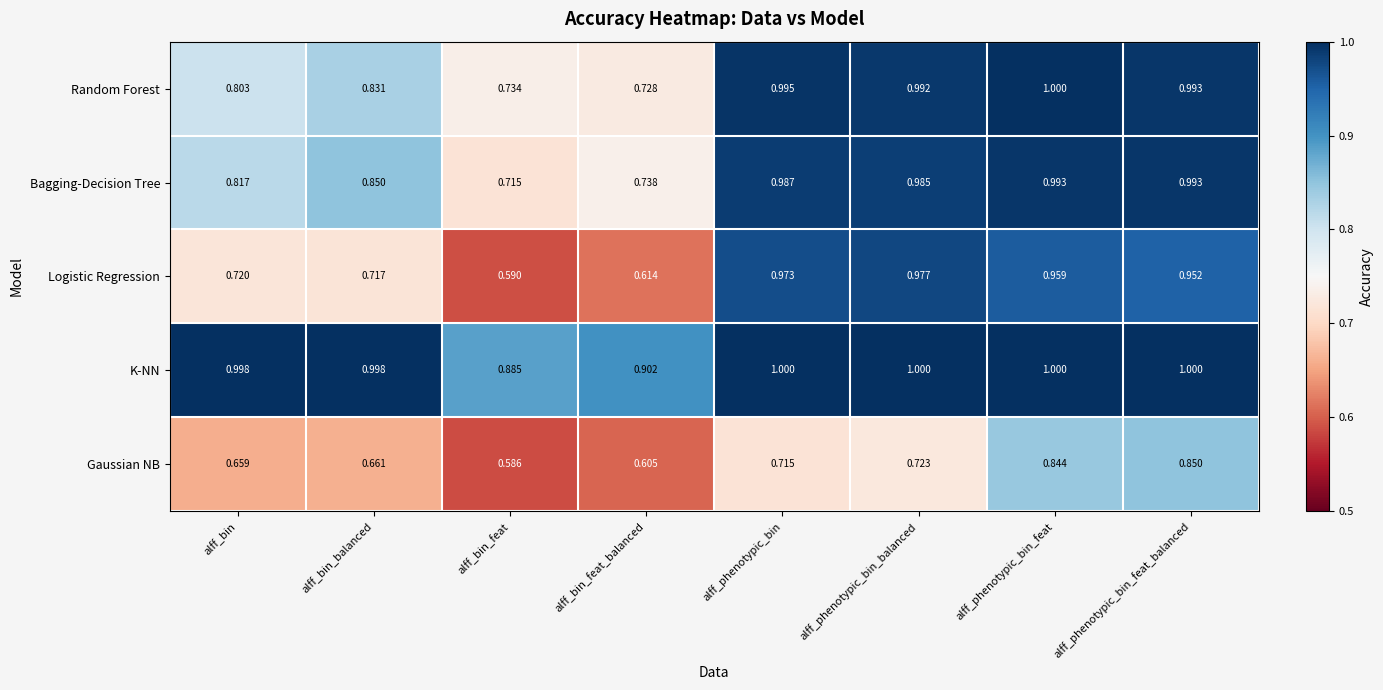

What is the total value across all series at alff_phenotypic_bin_feat?

4.8